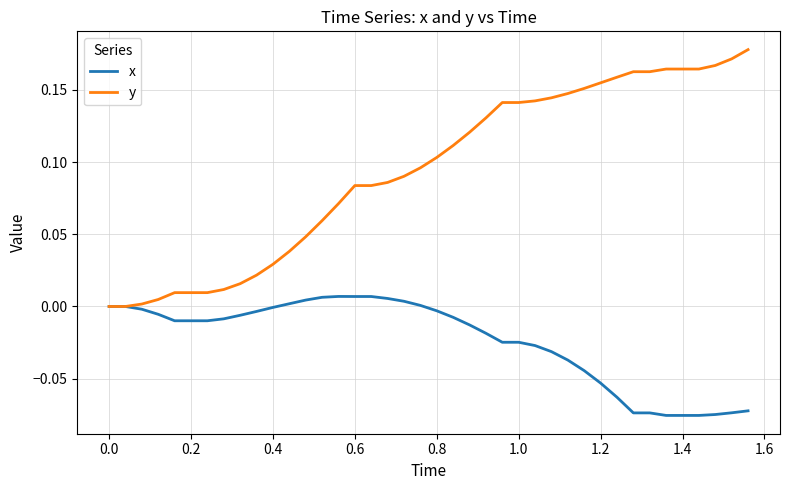

Which series has the widest spread of values?

y